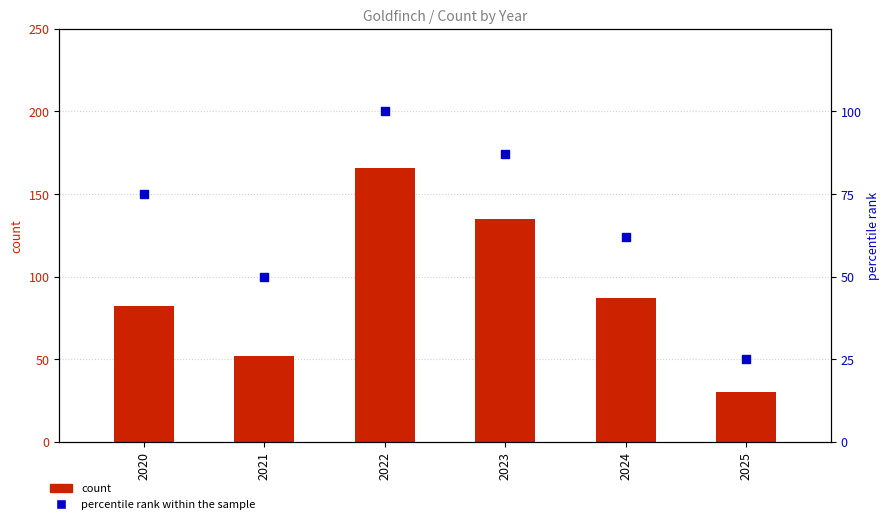

Which series has the largest Y range (max minus min)?

count